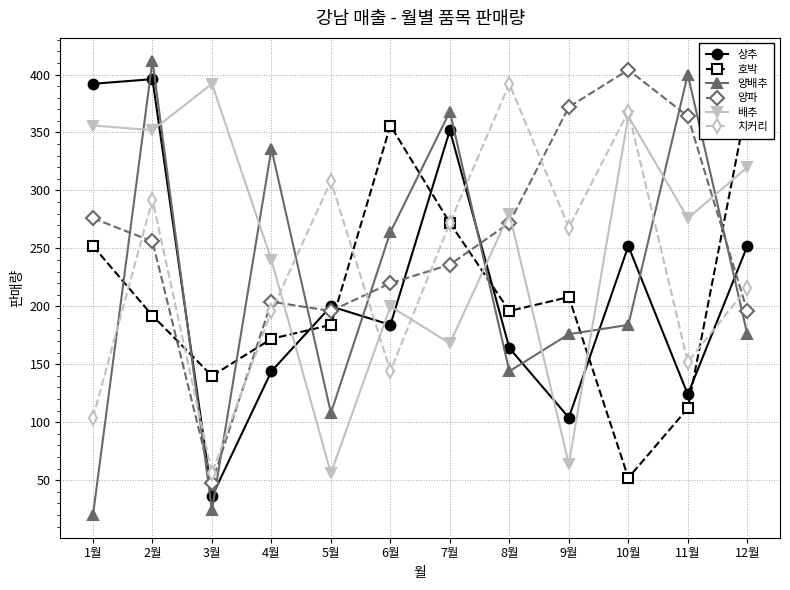

What is the sum of all 상추 values?

2600